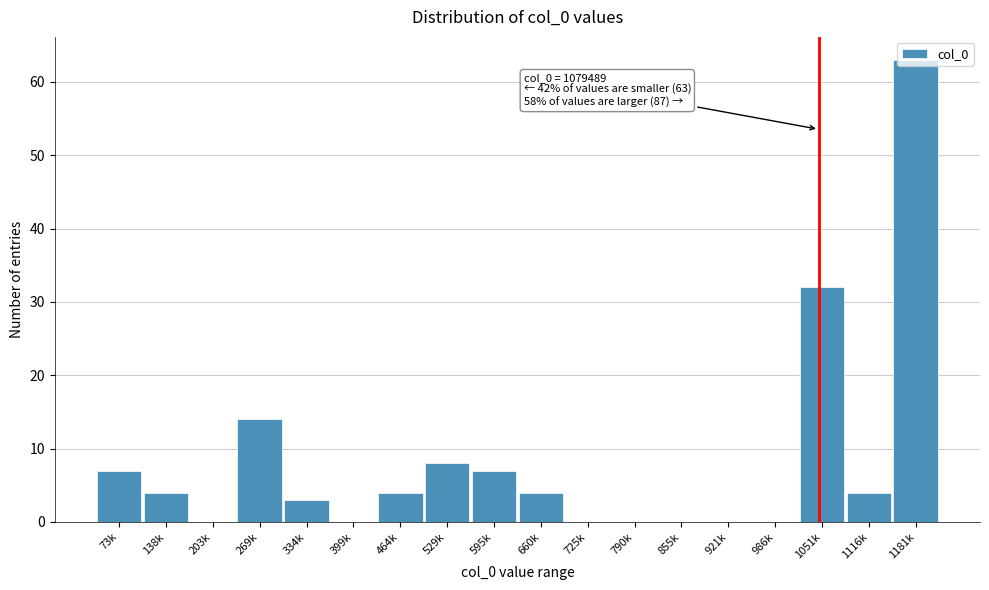

What is the change in value from 725k to 1051k?

+32